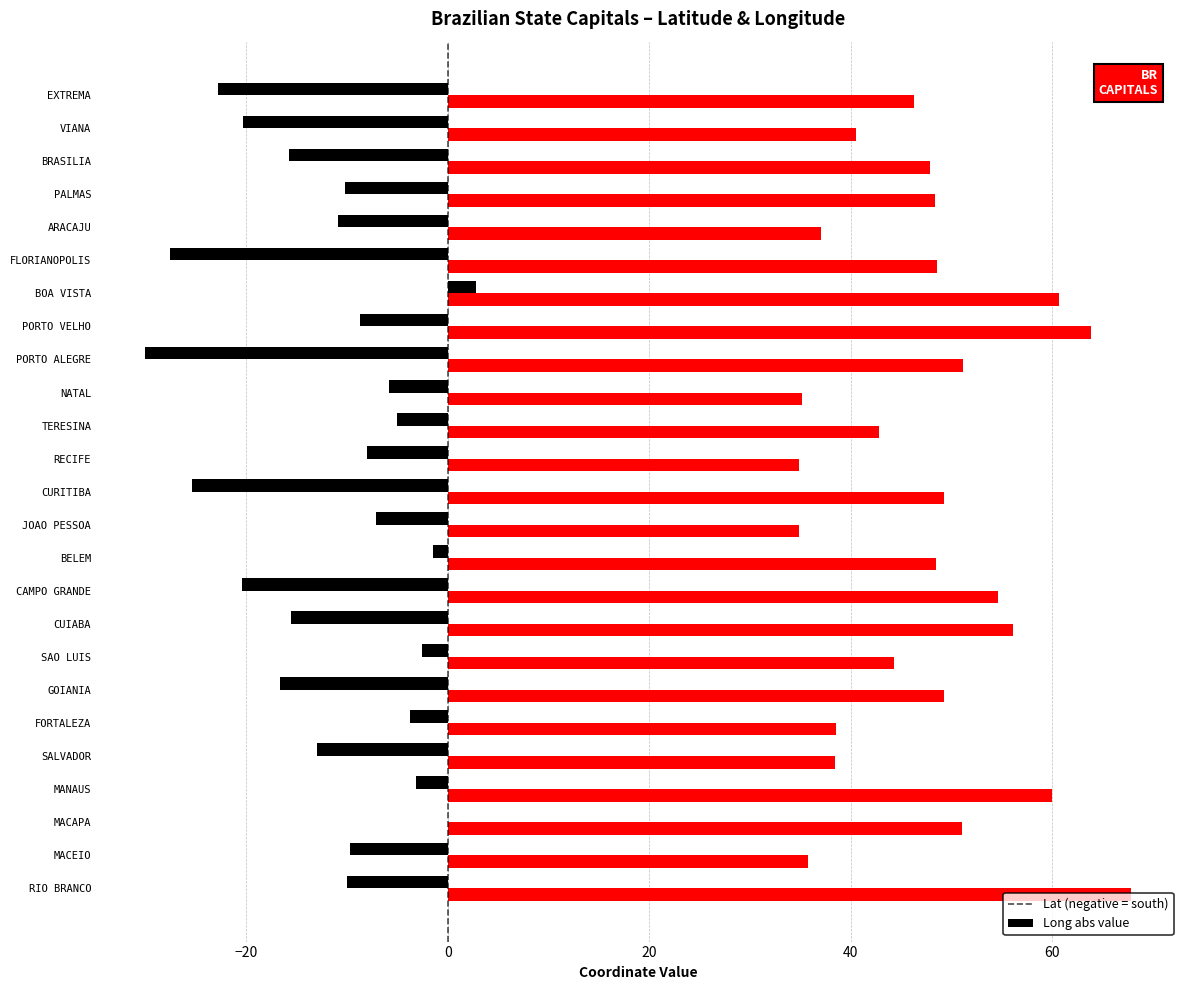

What is the maximum value shown in the chart?

67.8